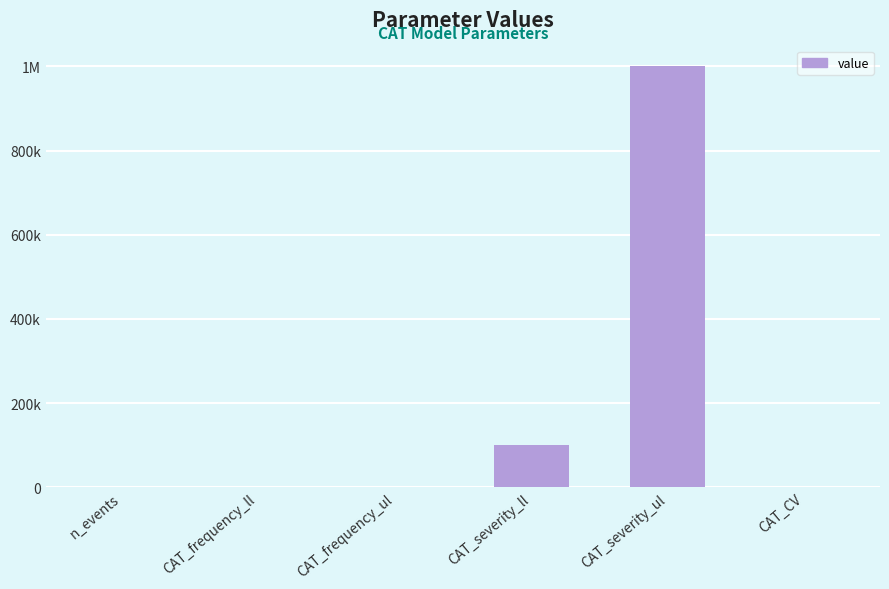

How many values are below 20?

3